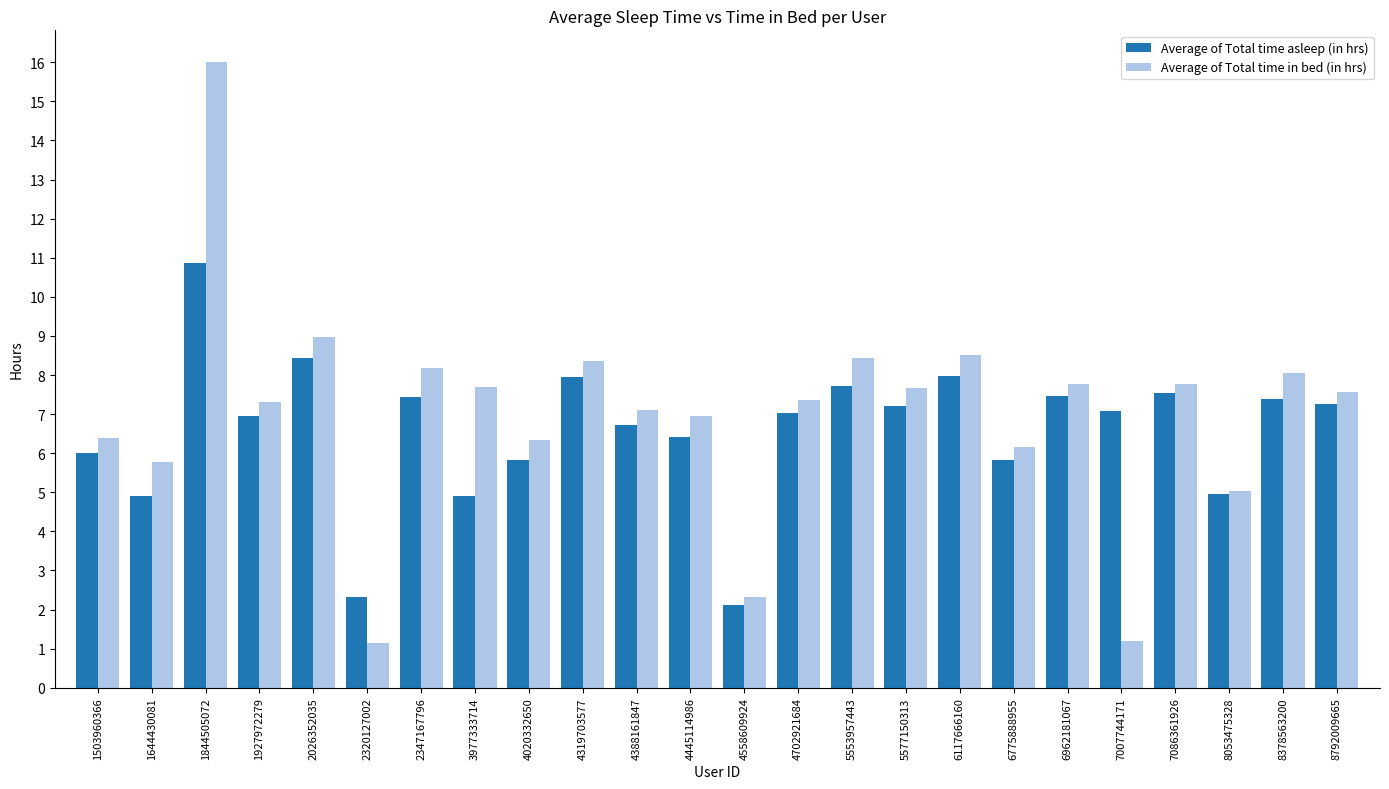

What is the sum of the Average of Total time asleep (in hrs) values at 4558609924 and 4445114986?

8.5